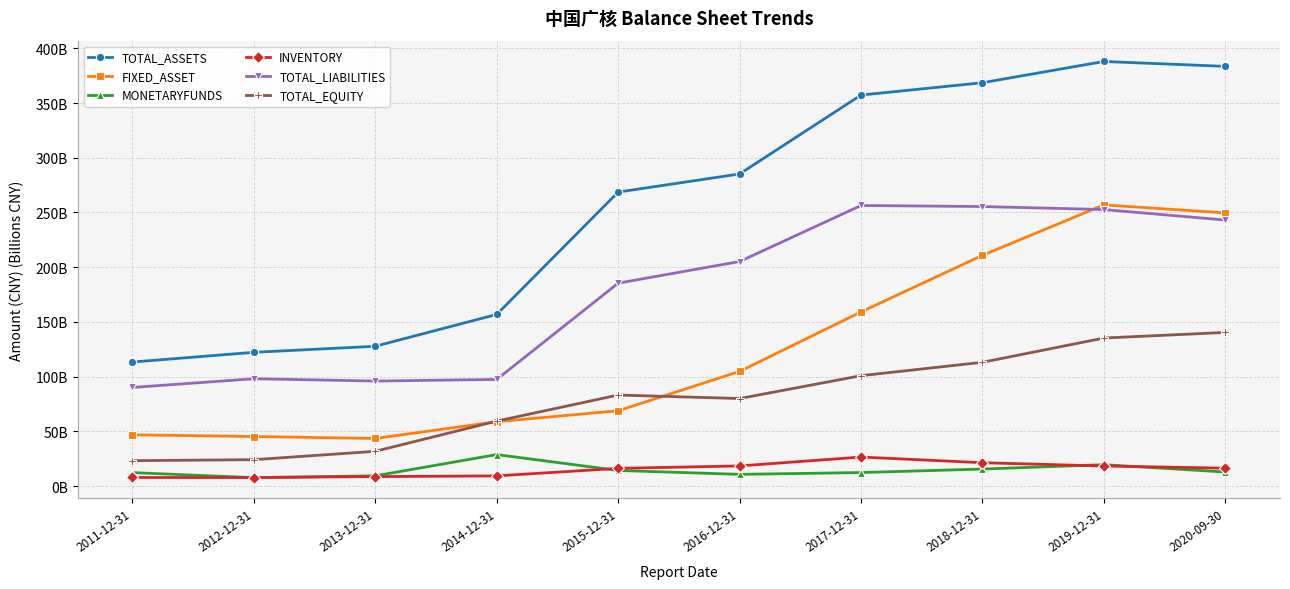

What is the difference between the highest and lowest values at 2019-12-31?

369.6